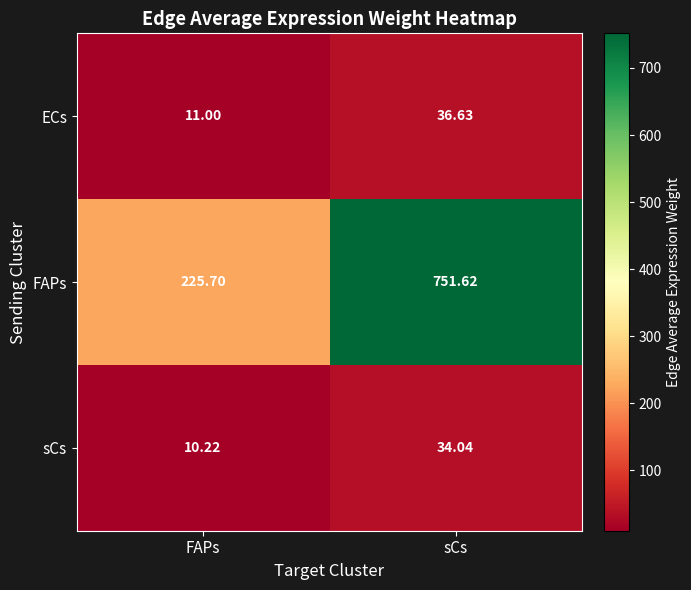

How many distinct data groups are displayed?

3